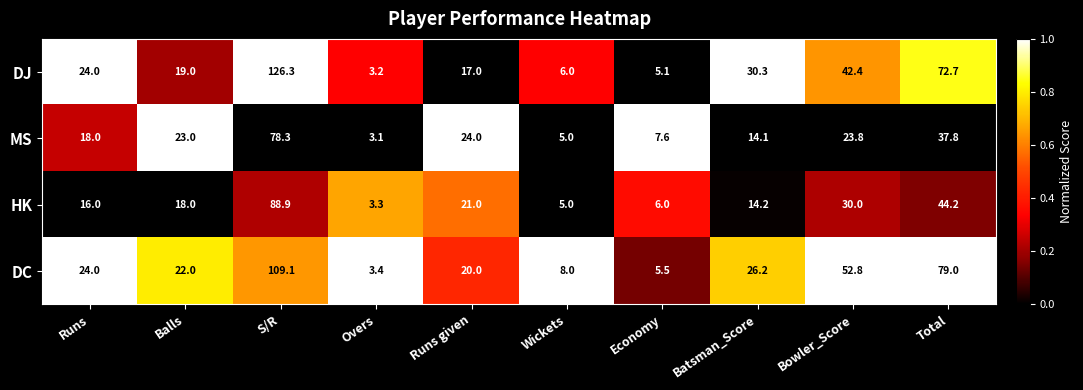

At how many categories does at least one series exceed 47?

3